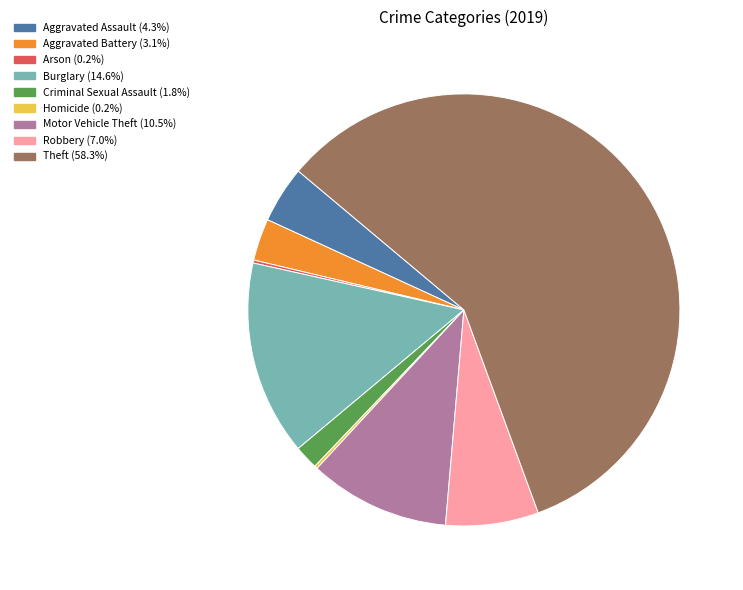

Between Theft and Motor Vehicle Theft, which is larger?

Theft